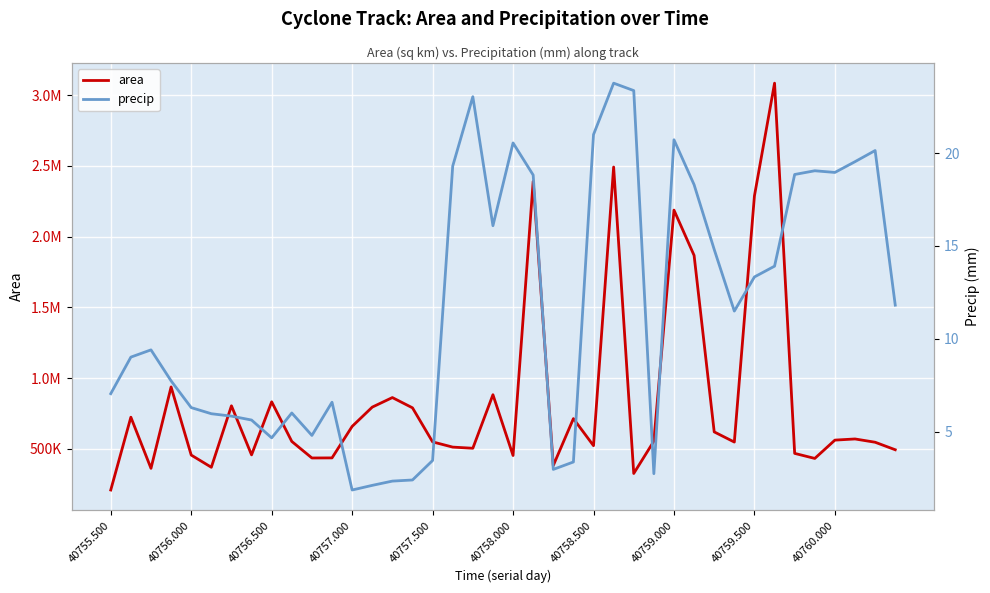

What is the total value across all series at 40757.500?

550003.4